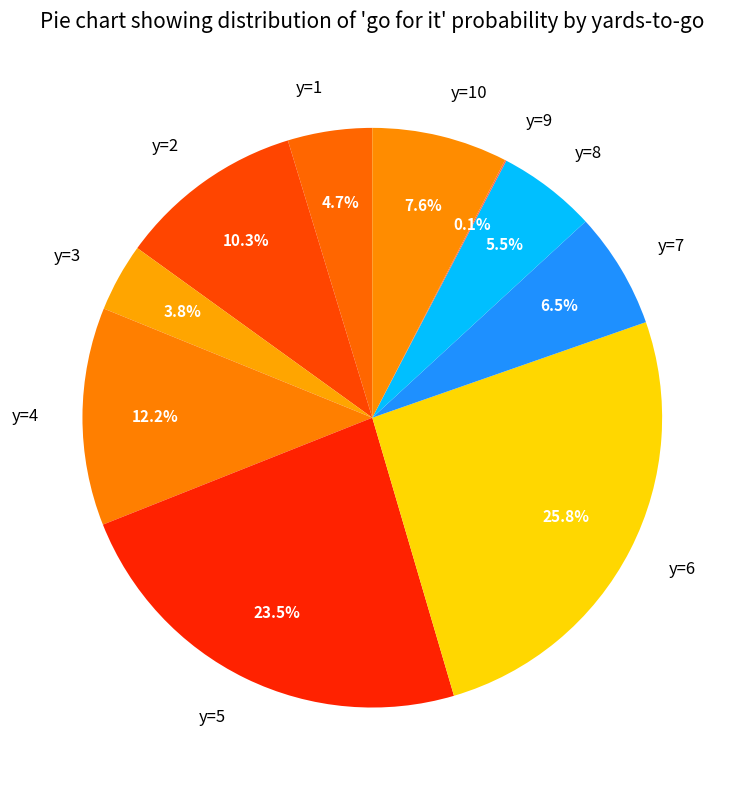

What is the largest slice in the pie chart?

y=6